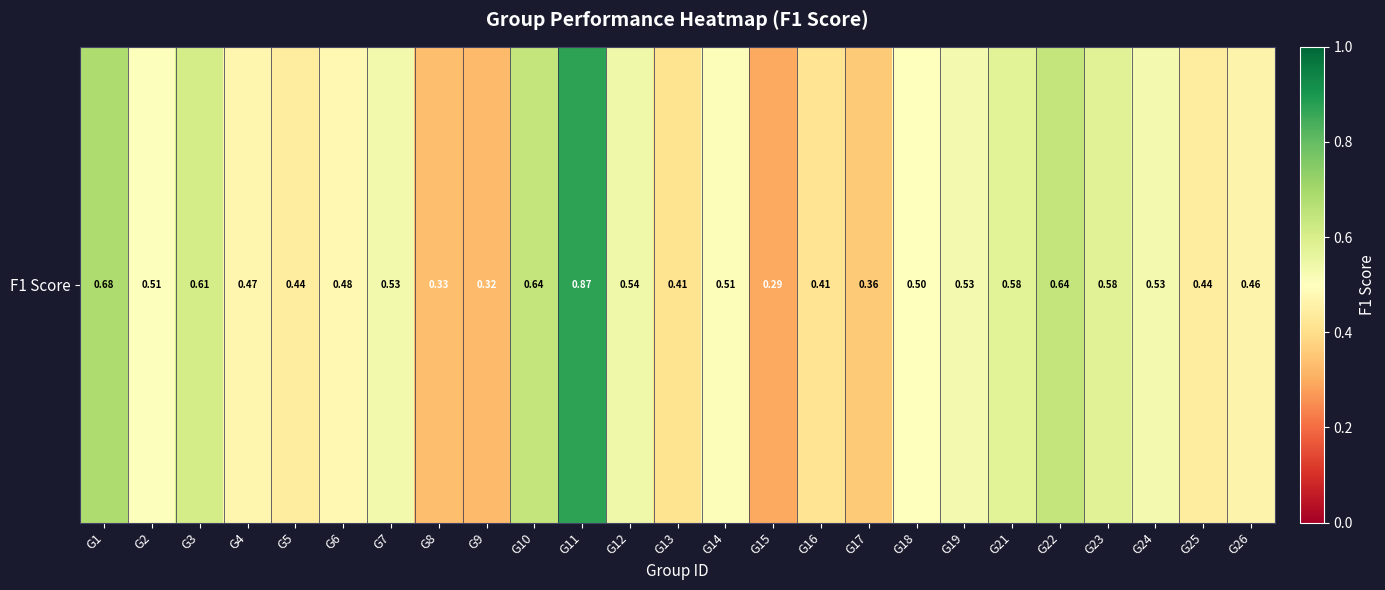

Count the number of categories in the chart.

25